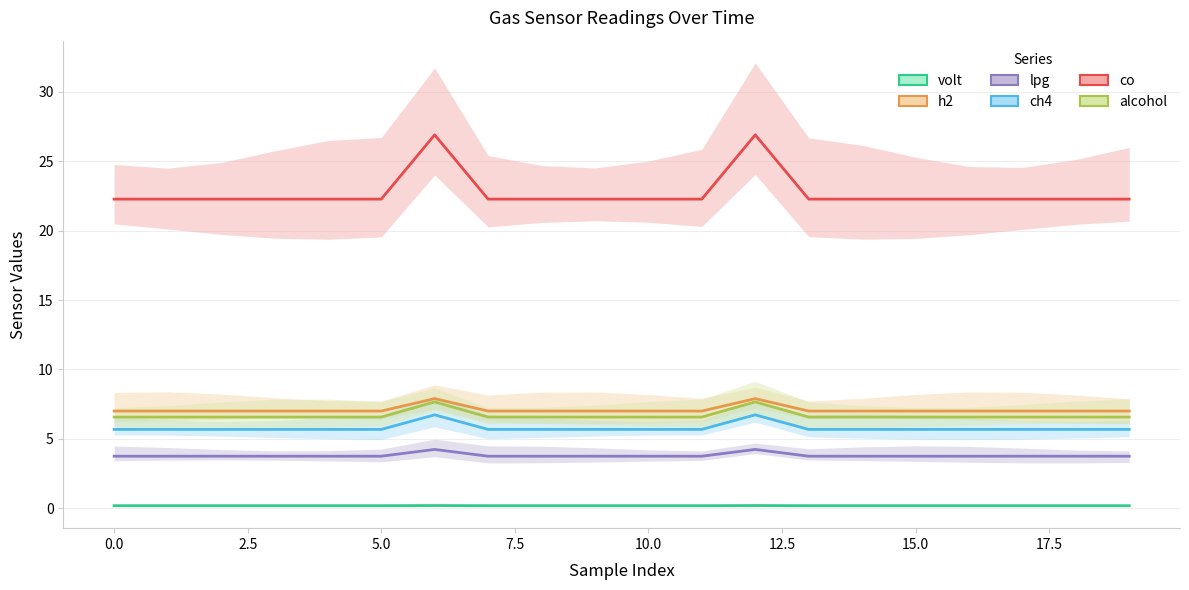

What is the difference between the maximum and second lowest values in the ch4 series?

1.1